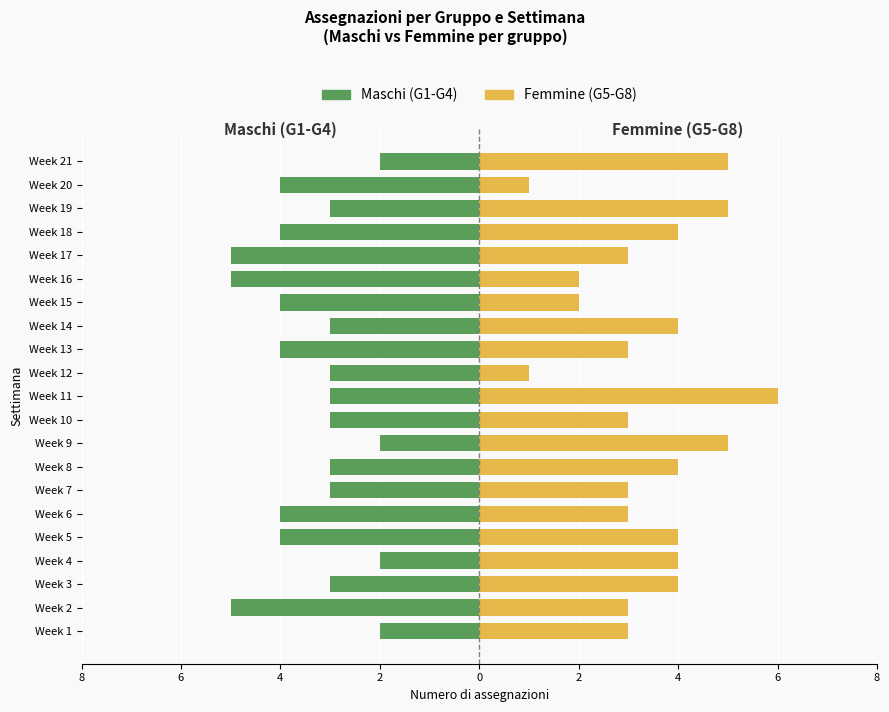

List the series in order of their overall mean, highest first.

Femmine (G5-G8), Maschi (G1-G4)